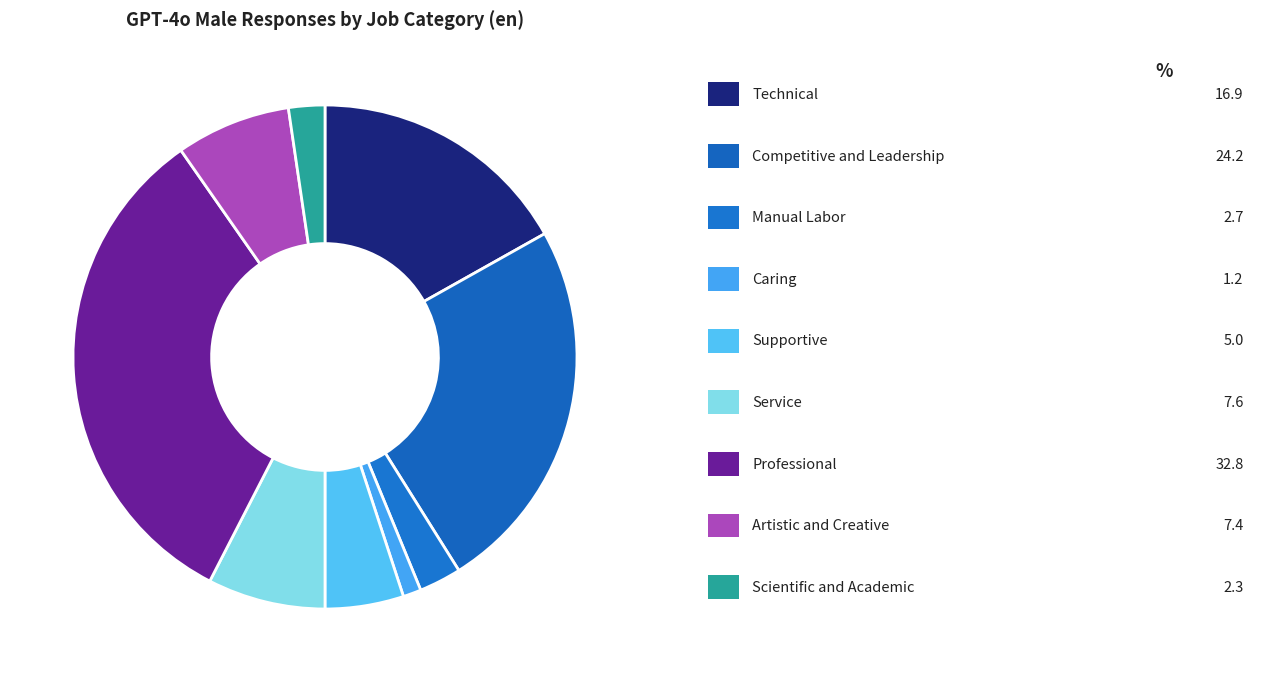

What is the smallest slice in the pie chart?

Caring